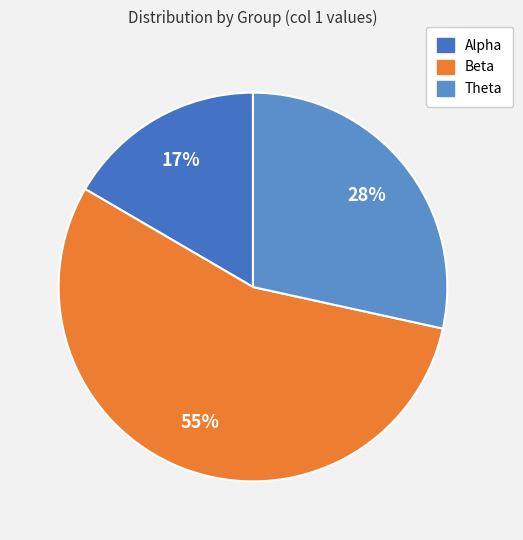

Is it true that Theta is 37% of the pie?

False